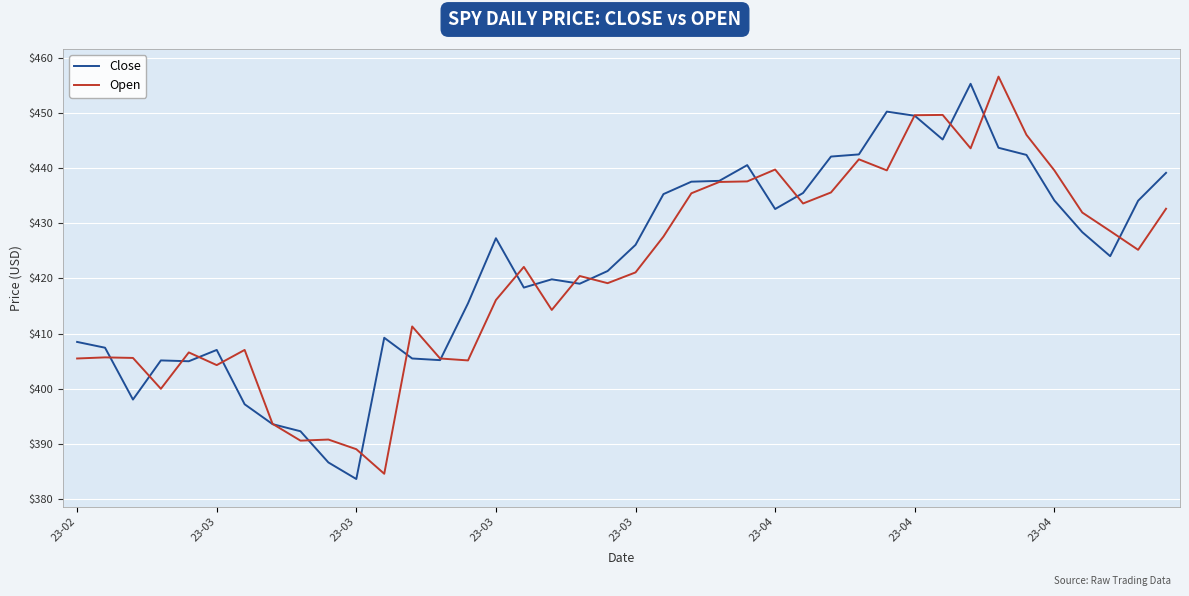

What is the minimum value shown in the chart?

383.7